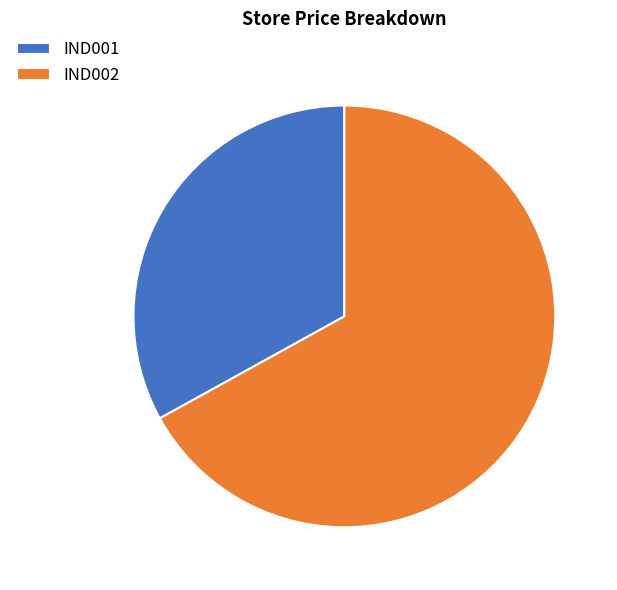

What is the ratio of the value at IND002 to the value at IND001?

2.0